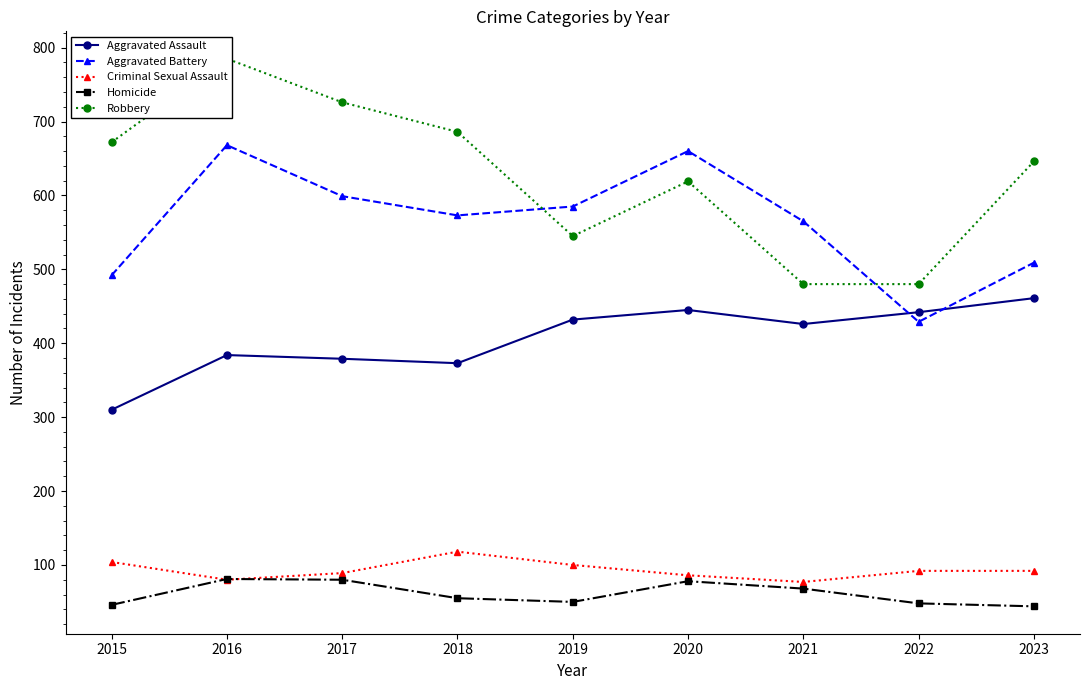

Reading right to left, extract all data points from this chart.

Aggravated Assault: 461	442	426	445	432	373	379	384	310
Aggravated Battery: 509	429	565	660	585	573	599	668	492
Criminal Sexual Assault: 92	92	77	86	100	118	89	80	104
Homicide: 44	48	68	78	50	55	80	81	46
Robbery: 646	480	480	619	545	686	726	785	672